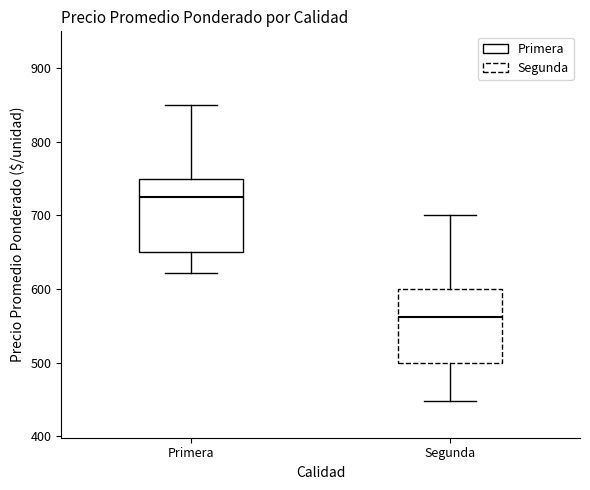

Which box's median line is the highest?

Primera